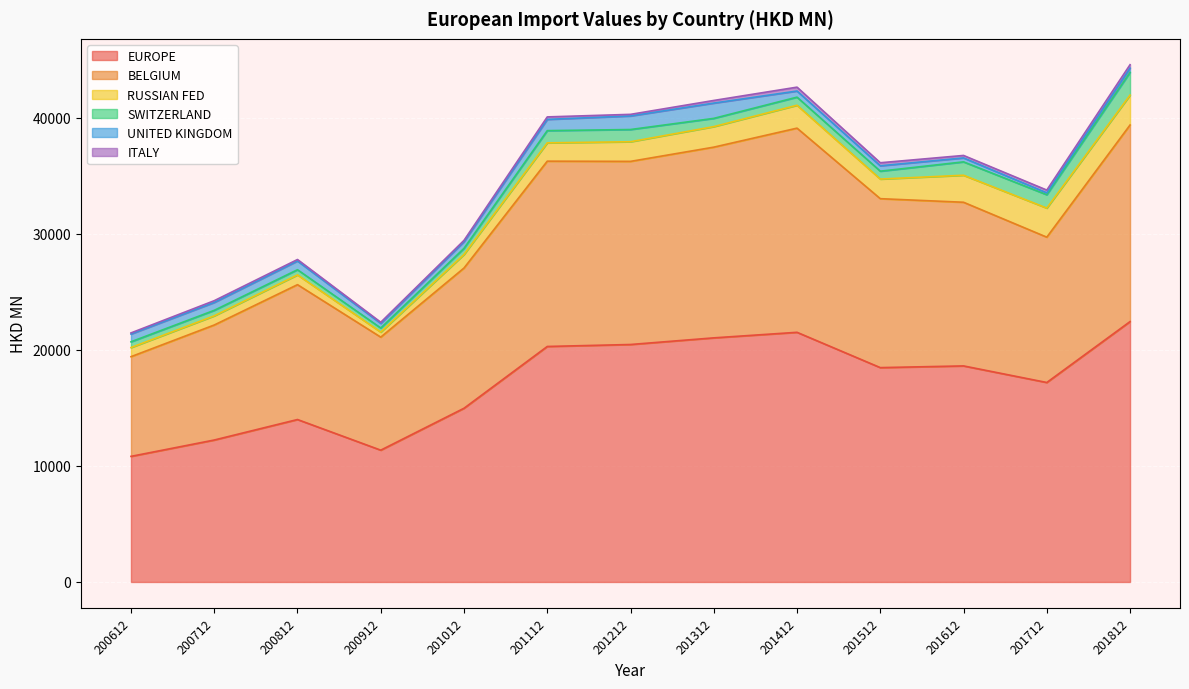

How many distinct data groups are displayed?

6